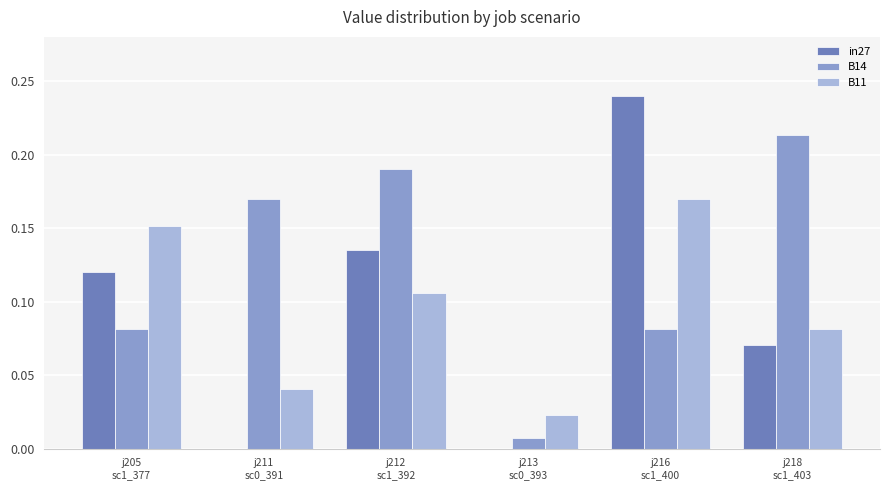

Which series has the largest total across all categories?

B14